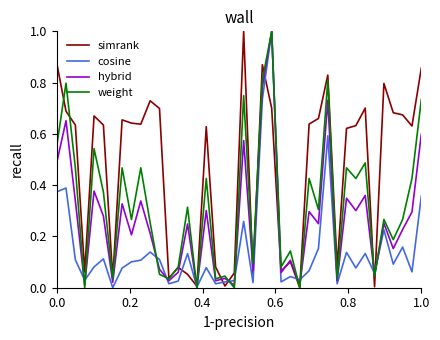

What is the greatest value displayed?

1.0